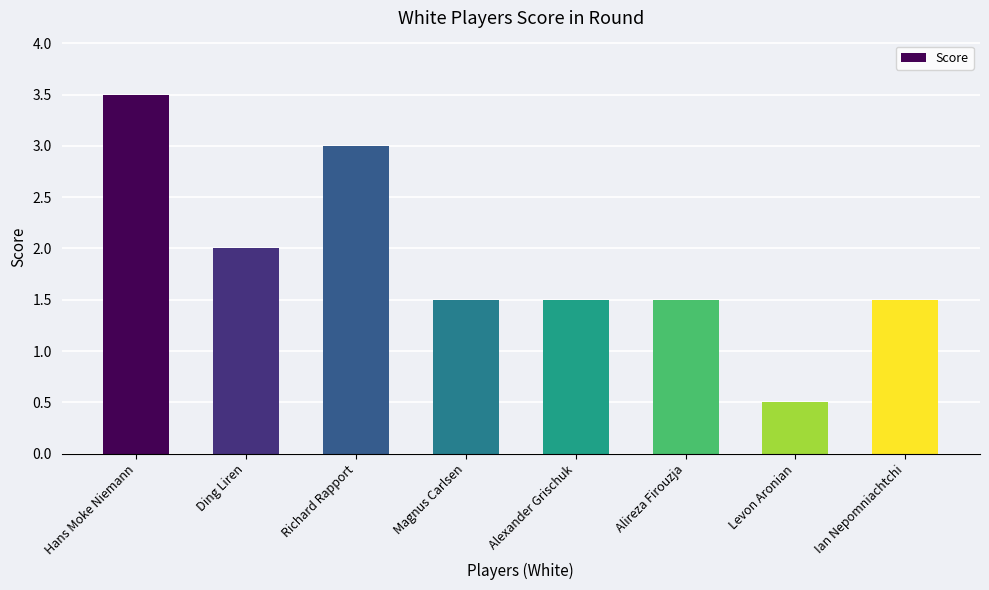

Which category has the lowest value across all series?

Levon Aronian